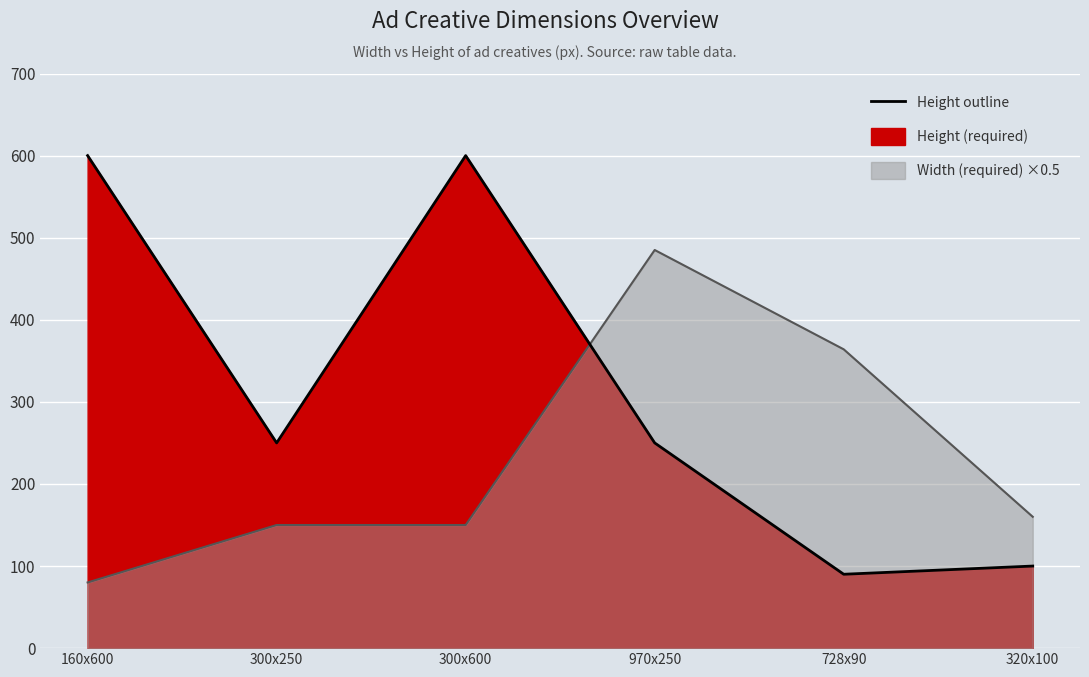

Where do Height outline and Width outline first cross each other?

300x600 and 970x250